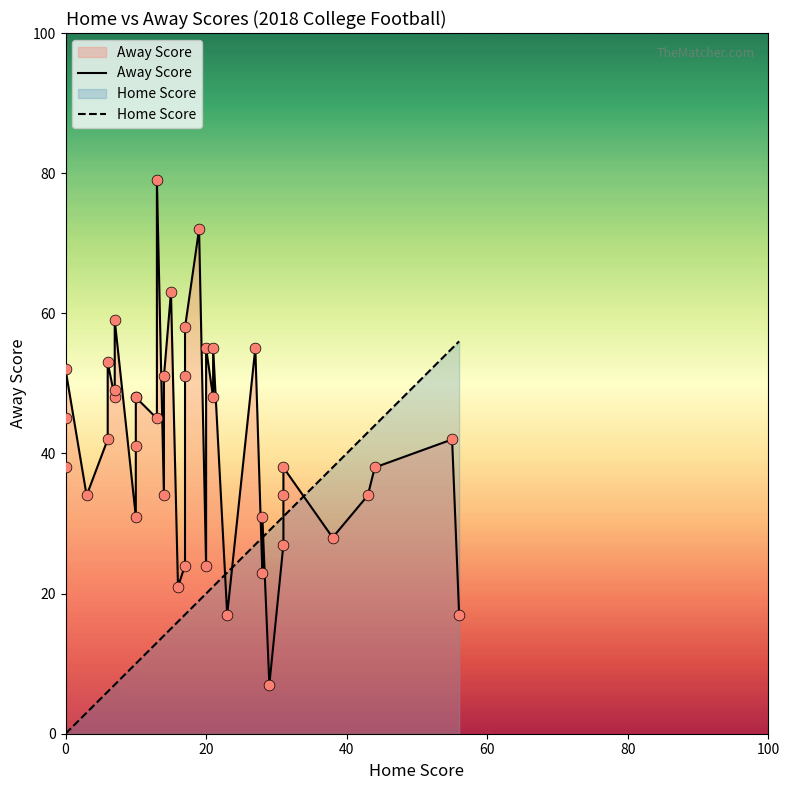

What are all the series names shown in the legend?

Away Score, Home Score